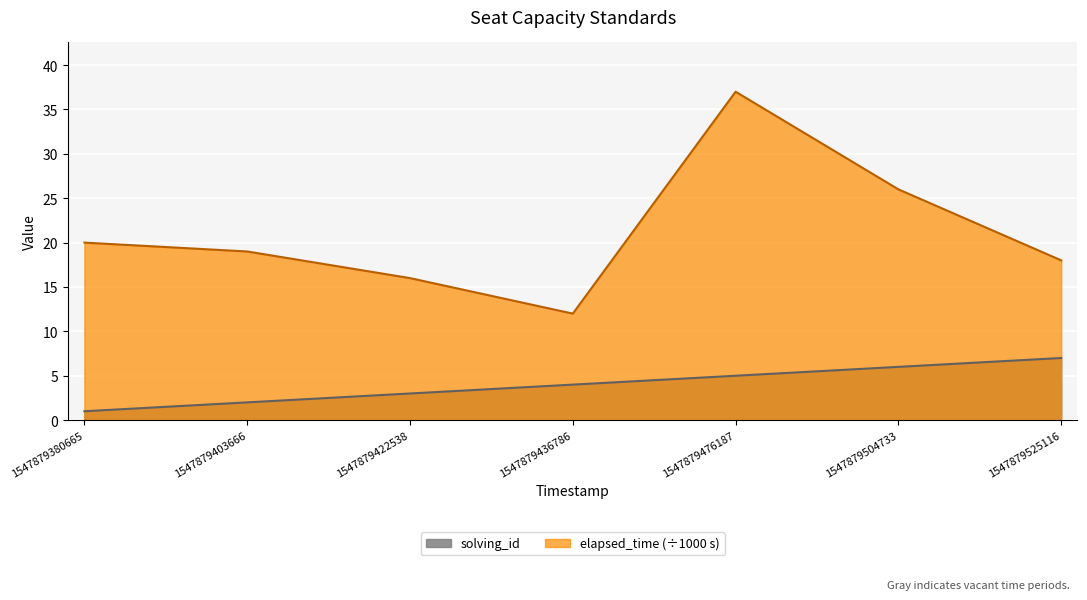

What is the difference between the second highest and minimum values in the solving_id series?

5